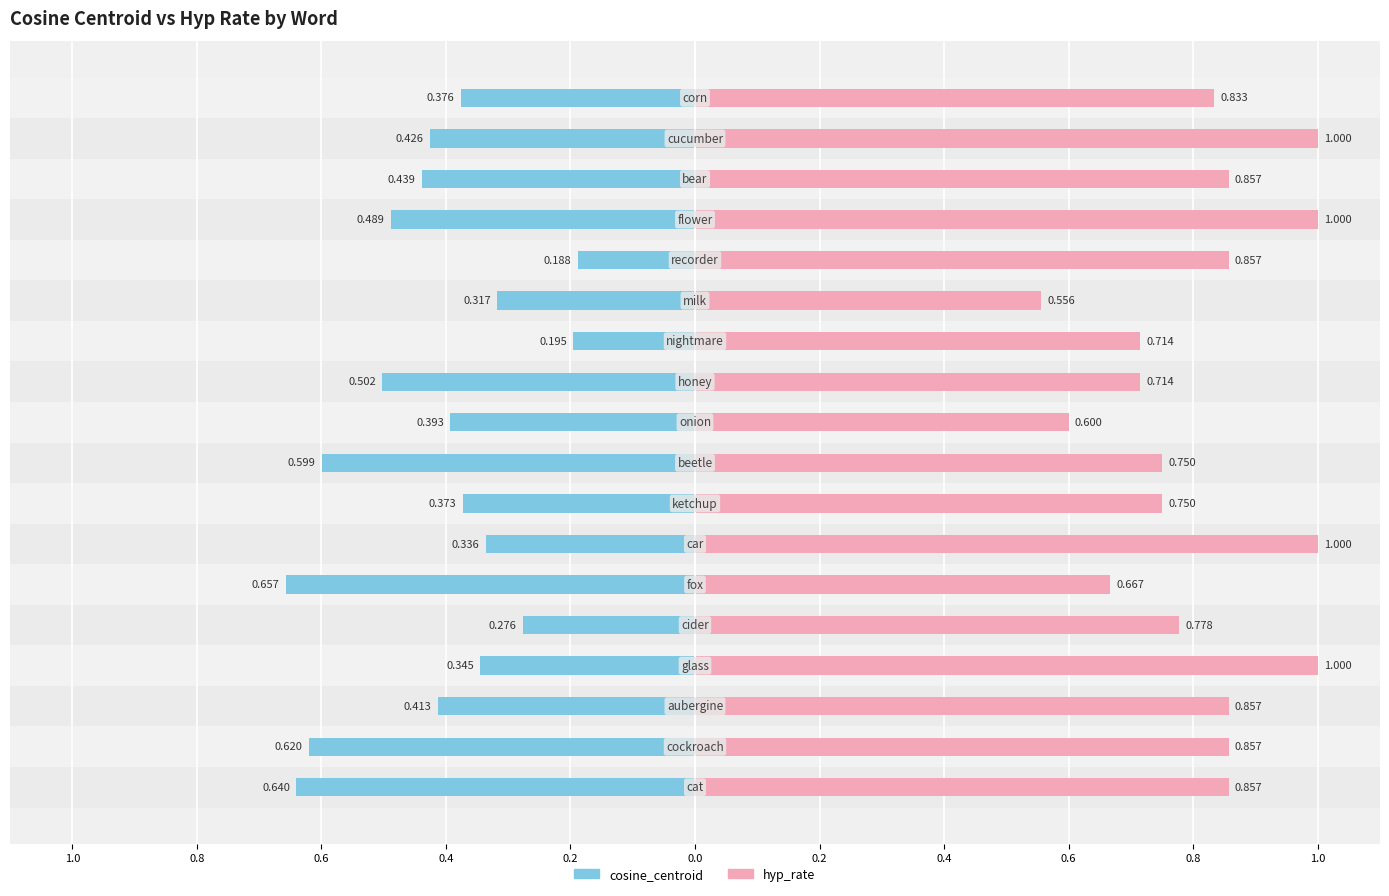

Which series has the largest total across all categories?

hyp_rate